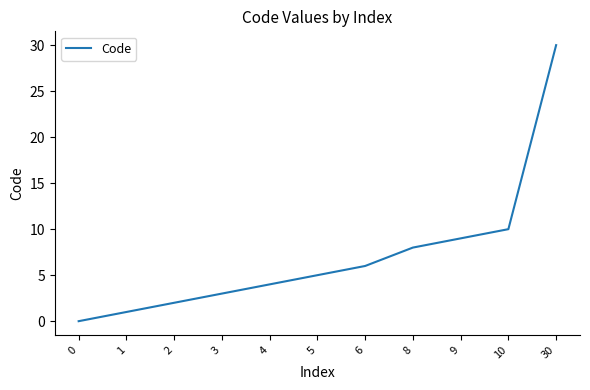

What is the difference between the maximum and minimum values?

30